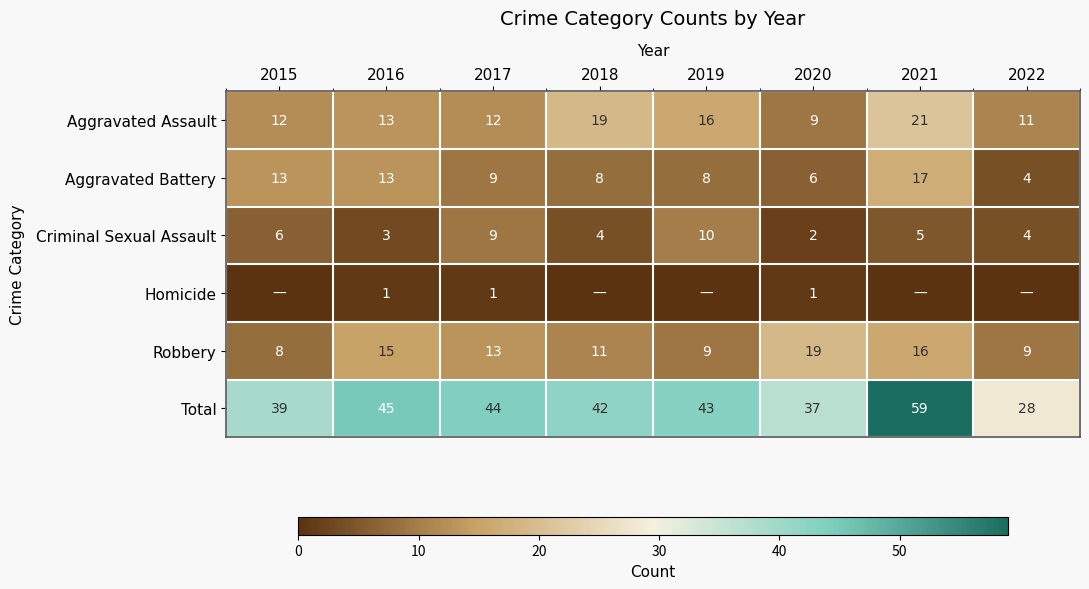

At which category does the chart reach its minimum across all series?

2015